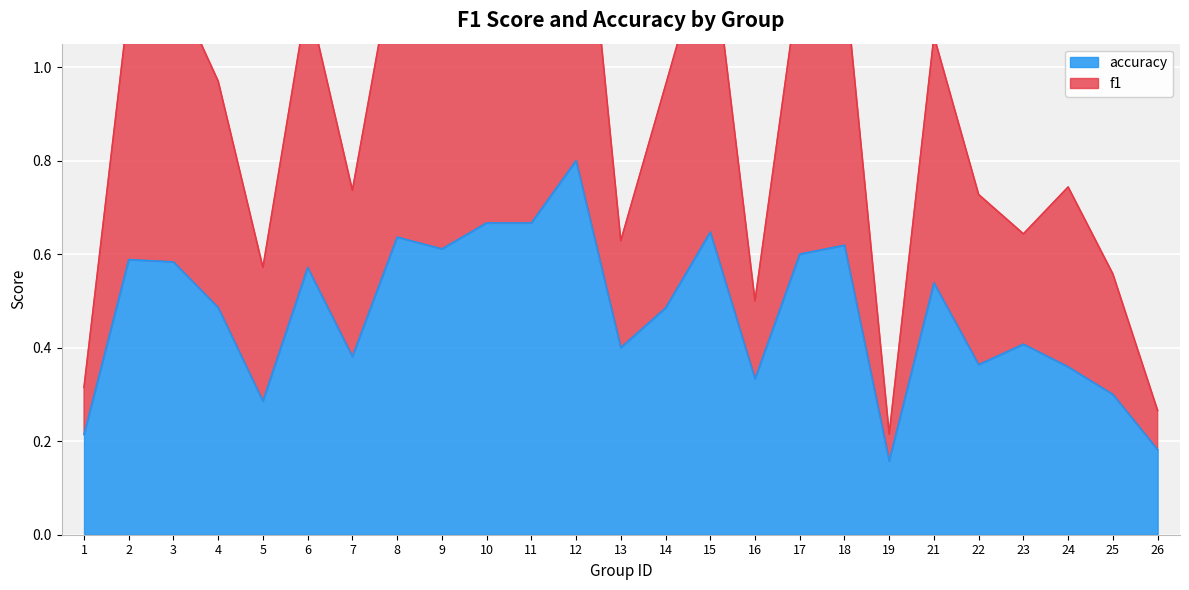

Is the value of accuracy at 21 greater than the value of f1 at 22?

No